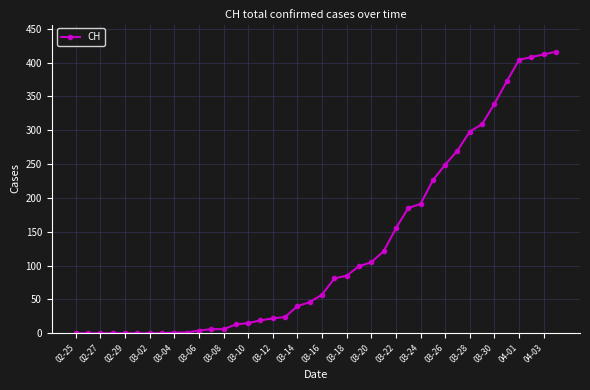

Does the chart have visible grid lines?

Yes